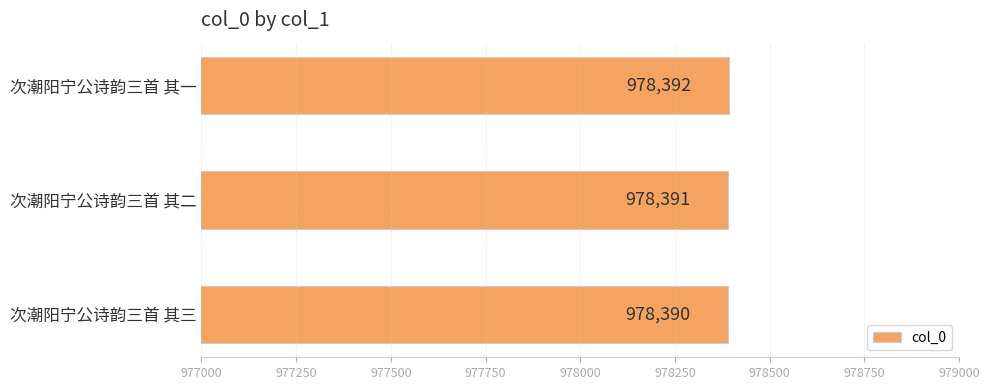

Count the values in the range 978390 to 978392.

3